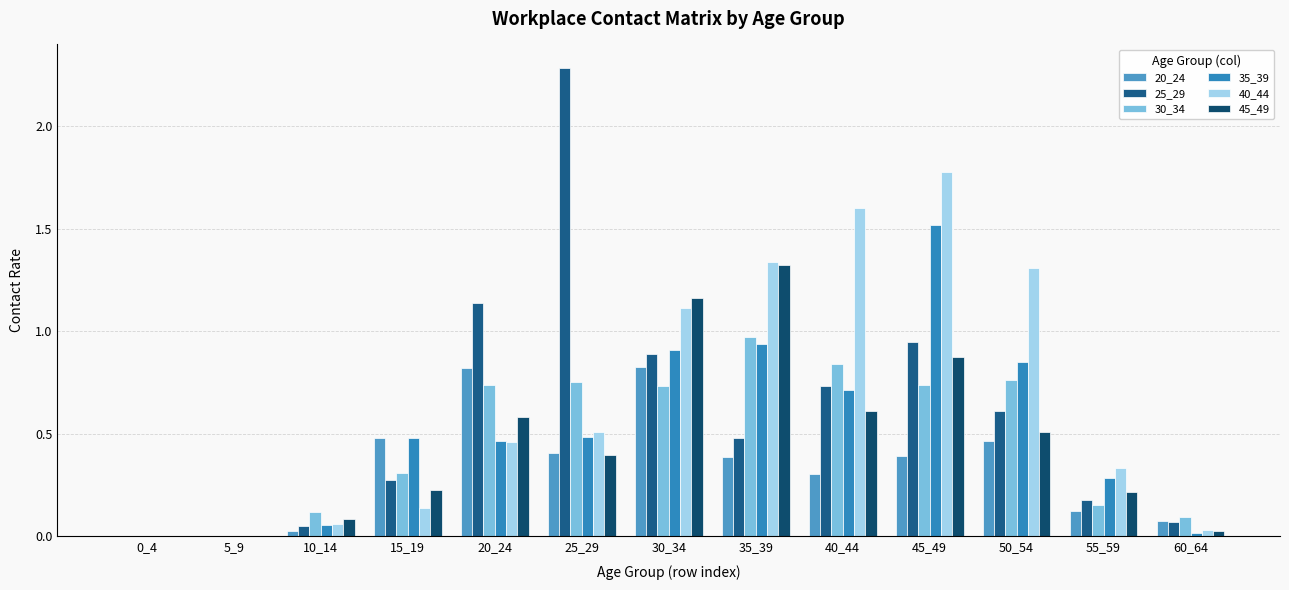

Which series has the largest range (max minus min)?

25_29